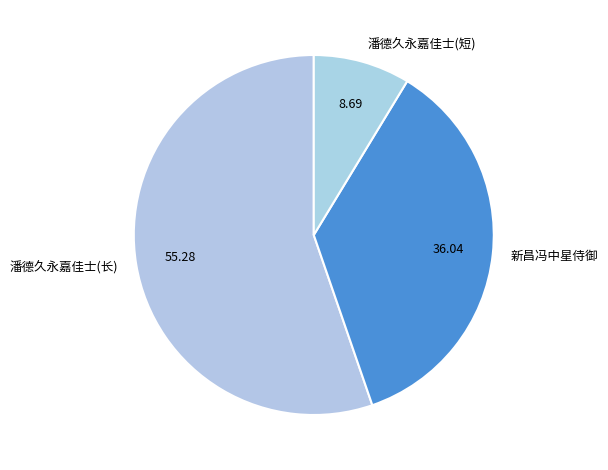

Is the sum of 新昌冯中星侍御 and 潘德久永嘉佳士(长) greater than half?

Yes